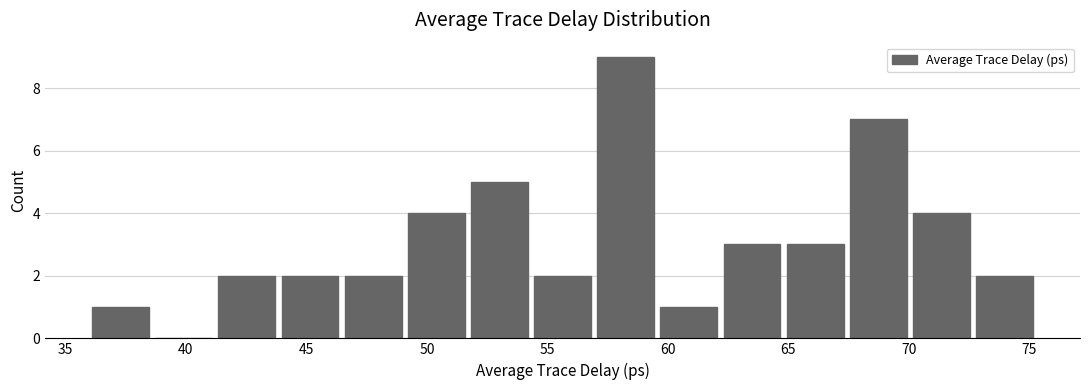

Reading left to right, list every bar in this chart as the range it spans on the x-axis followed by its height. Neither the bar edges nor the heights are printed on the chart, so give them approximately, as read against the axes.

36.0 to 38.5: 1
38.5 to 41.5: 0
41.5 to 44.0: 2
44.0 to 46.5: 2
46.5 to 49.0: 2
49.0 to 52.0: 4
52.0 to 54.5: 5
54.5 to 57.0: 2
57.0 to 59.5: 9
59.5 to 62.5: 1
62.5 to 65.0: 3
65.0 to 67.5: 3
67.5 to 70.0: 7
70.0 to 73.0: 4
73.0 to 75.5: 2